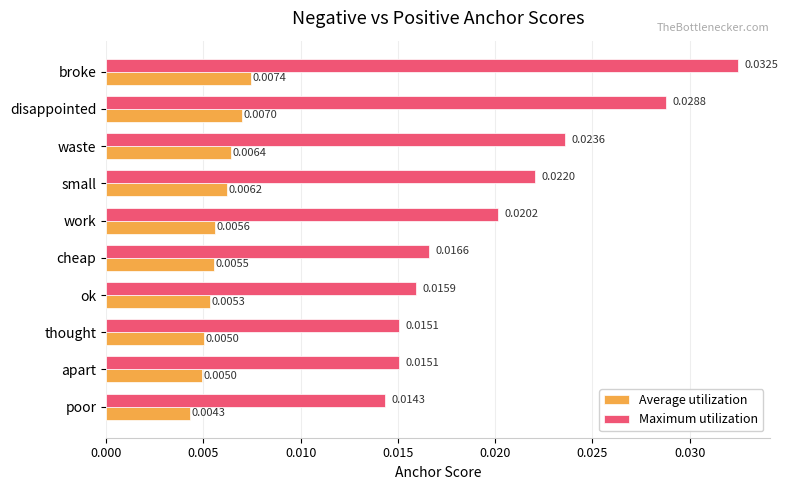

Which label corresponds to the smallest value in the chart?

poor